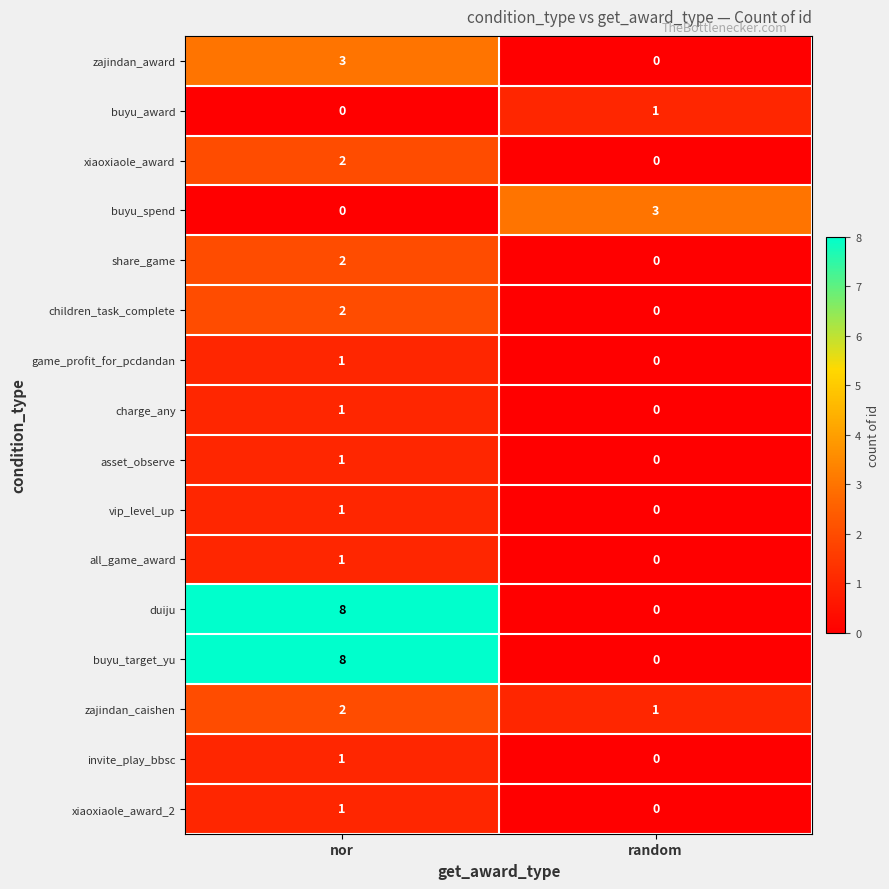

What is the total value across all series at random?

5